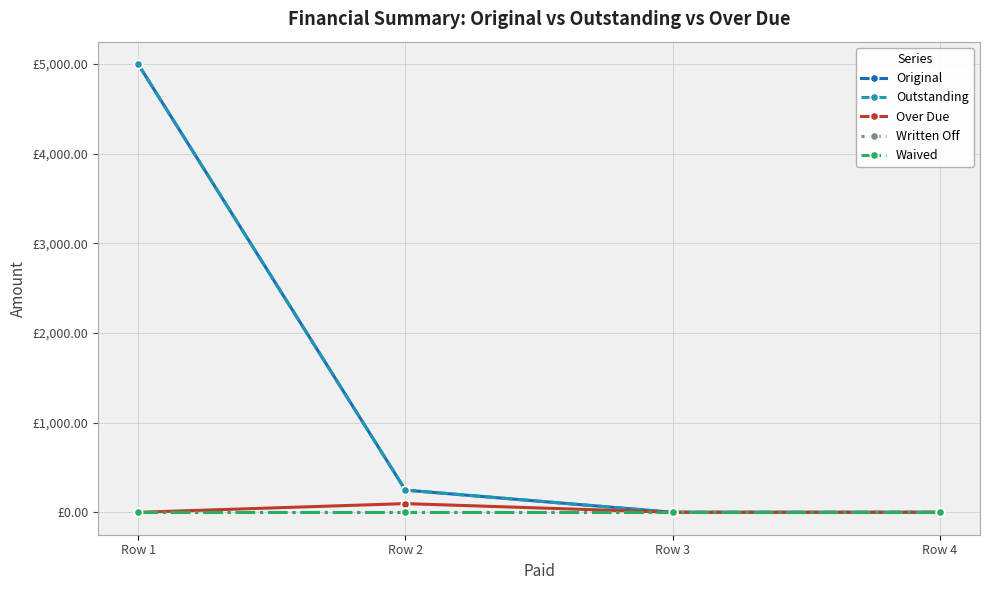

Is this an area chart (filled region under the line)?

No